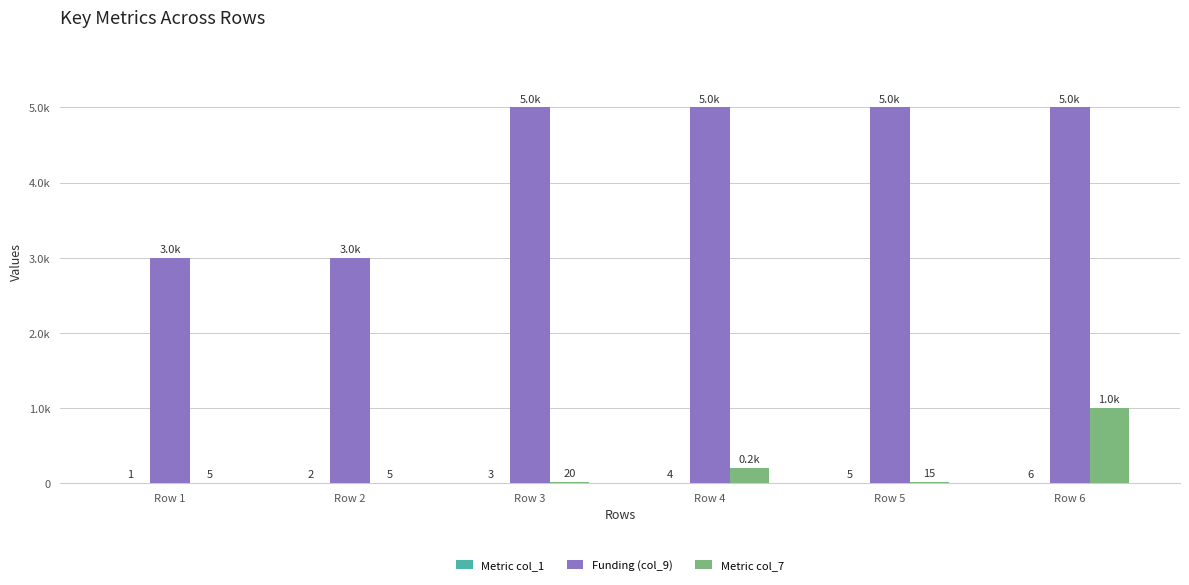

Are the bars grouped side by side (vs. stacked)?

Yes